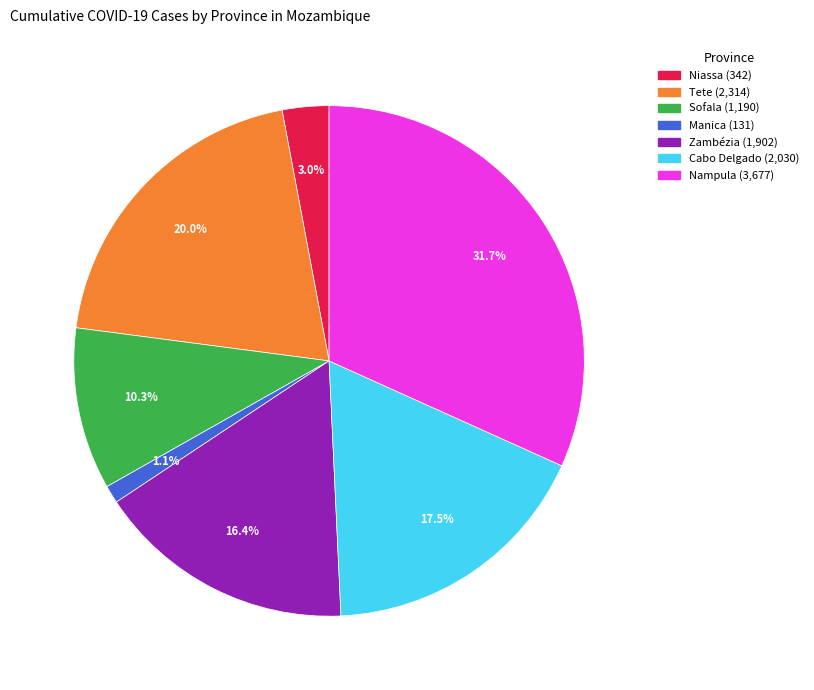

Between Cabo Delgado and Sofala, which is larger?

Cabo Delgado